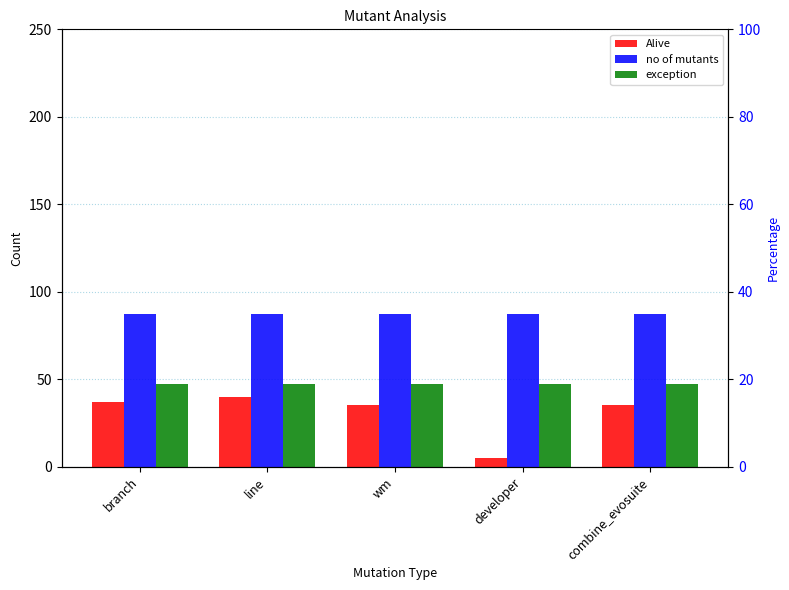

Which category has the highest value in the no of mutants series?

branch